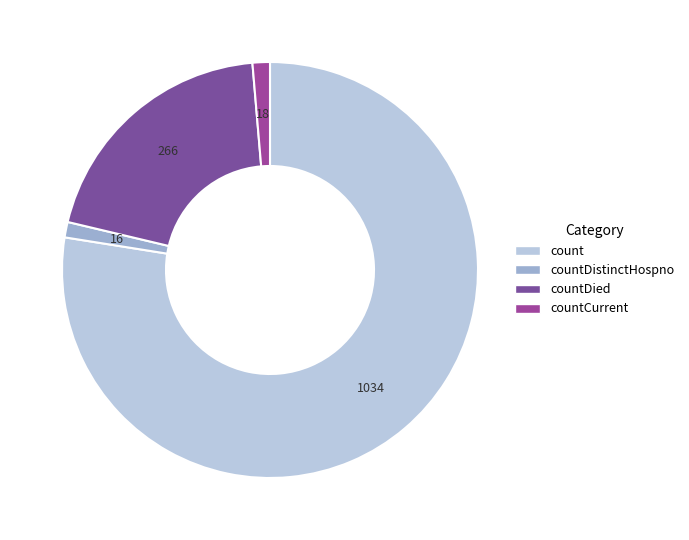

Does any single category account for the majority?

Yes